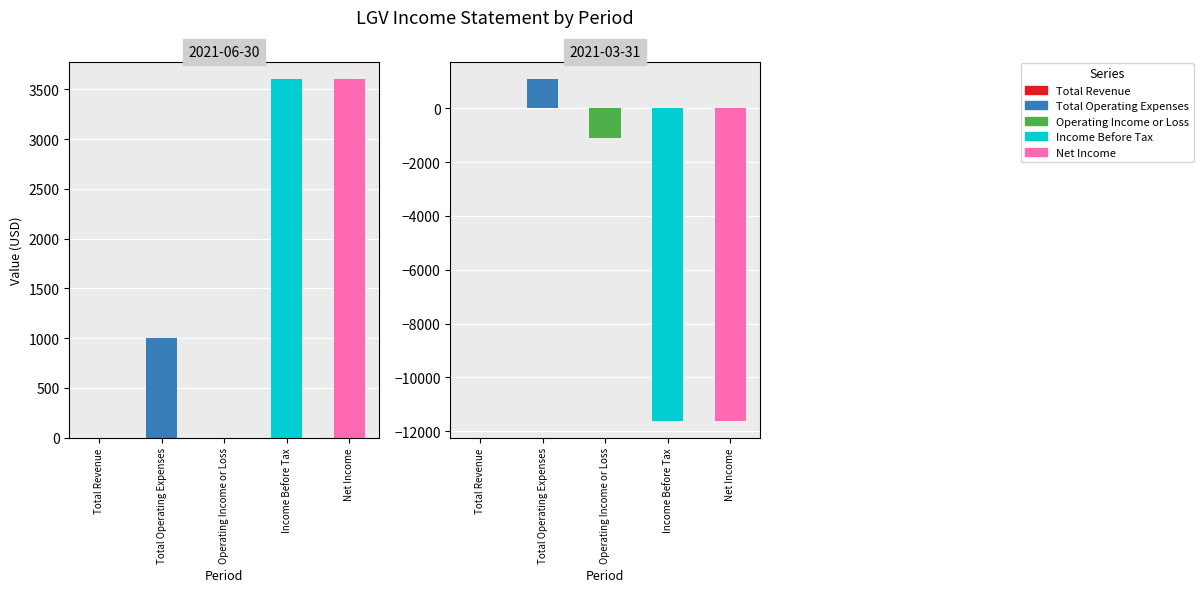

What are all the series names shown in the legend?

Total Revenue, Total Operating Expenses, Operating Income or Loss, Income Before Tax, Net Income